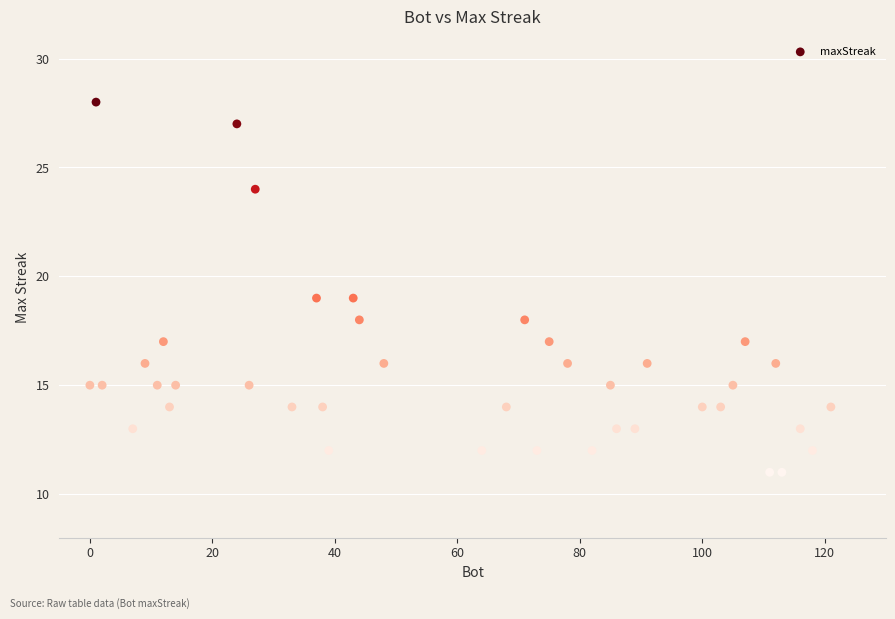

What is the range of Y values (max minus min)?

17